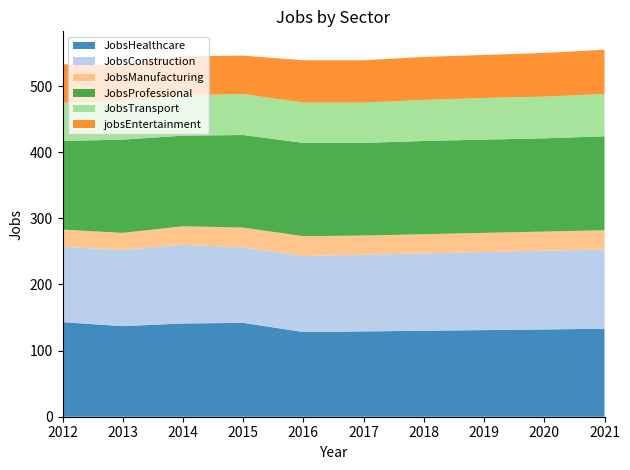

Reading right to left, transcribe all the data shown in this chart.

JobsHealthcare: 2021=133	2020=132	2019=131	2018=130	2017=129	2016=128	2015=142	2014=141	2013=137	2012=143
JobsConstruction: 2021=120	2020=119	2019=118	2018=117	2017=116	2016=115	2015=114	2014=119	2013=115	2012=114
JobsManufacturing: 2021=29	2020=29	2019=29	2018=29	2017=29	2016=30	2015=30	2014=28	2013=26	2012=26
JobsProfessional: 2021=142	2020=141	2019=141	2018=141	2017=140	2016=141	2015=140	2014=137	2013=141	2012=134
JobsTransport: 2021=64	2020=63	2019=63	2018=62	2017=61	2016=61	2015=62	2014=61	2013=58	2012=58
jobsEntertainment: 2021=67	2020=66	2019=65	2018=65	2017=64	2016=64	2015=58	2014=59	2013=54	2012=58